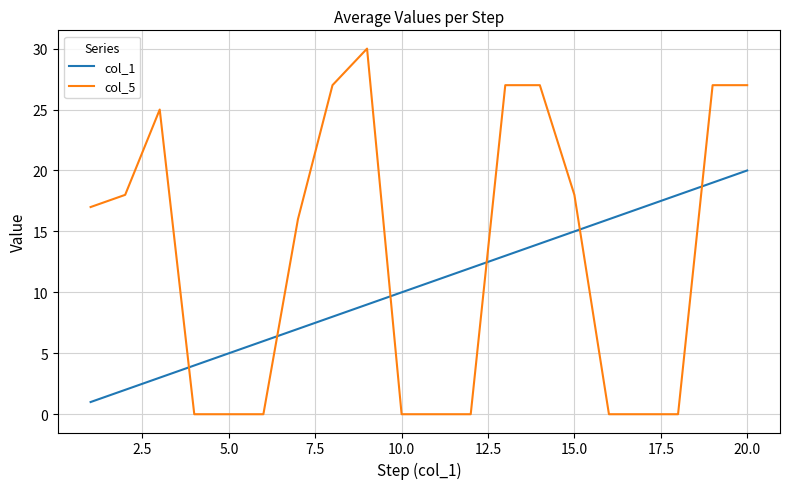

Which series has the widest spread of values?

col_5